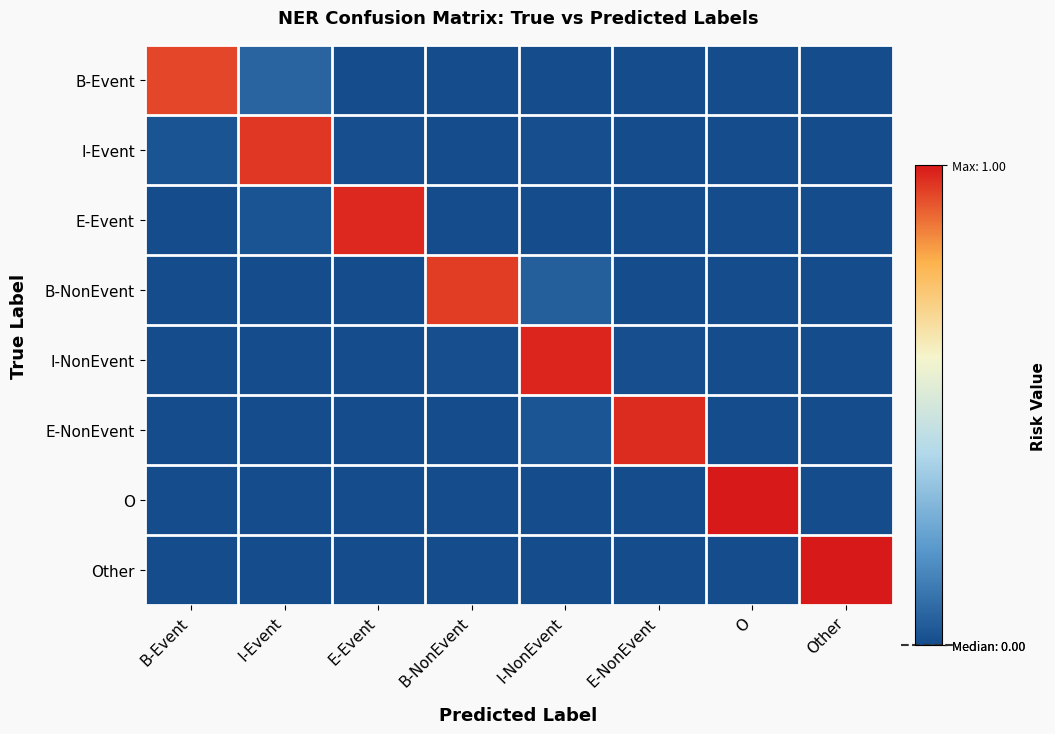

At how many categories does at least one series exceed 0?

8